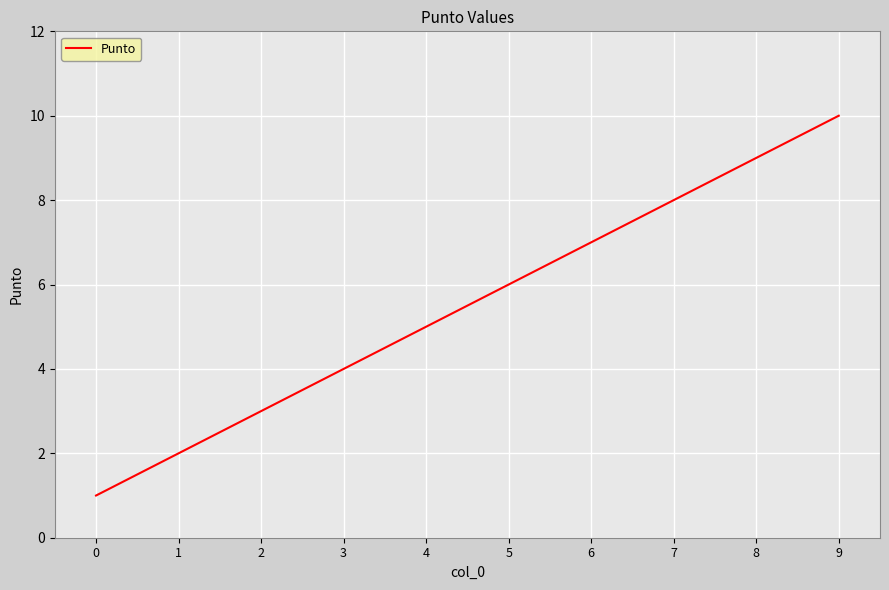

Which label corresponds to the largest value in the chart?

9